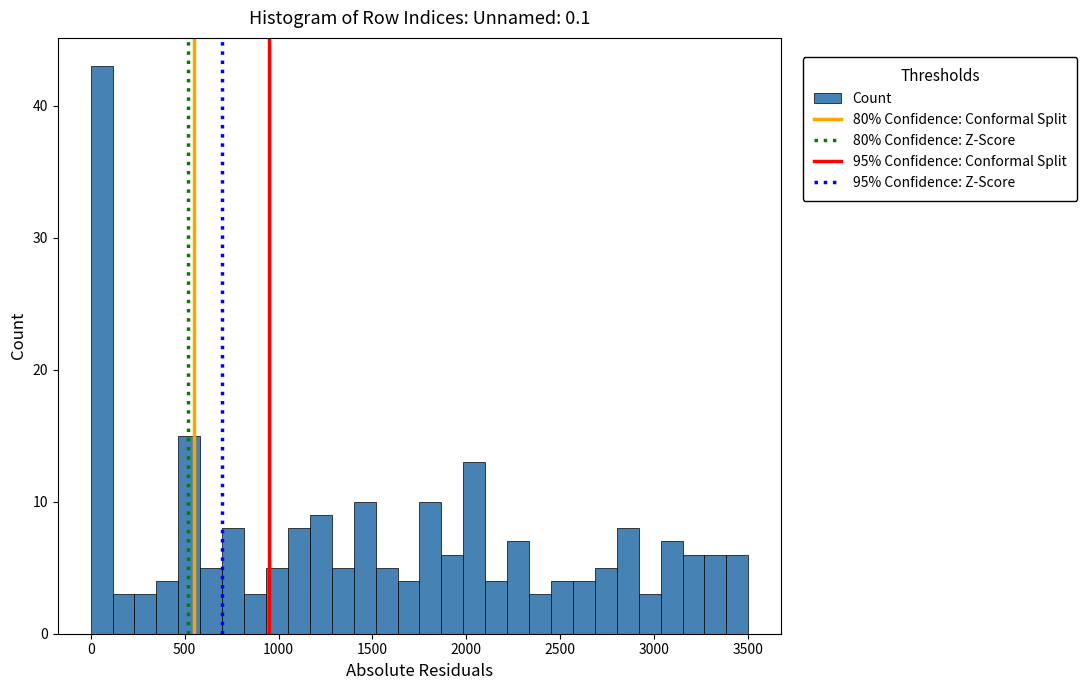

Around what value on the x-axis is the tallest bar? Give the approximate position of its centre, as read against the axis.

50